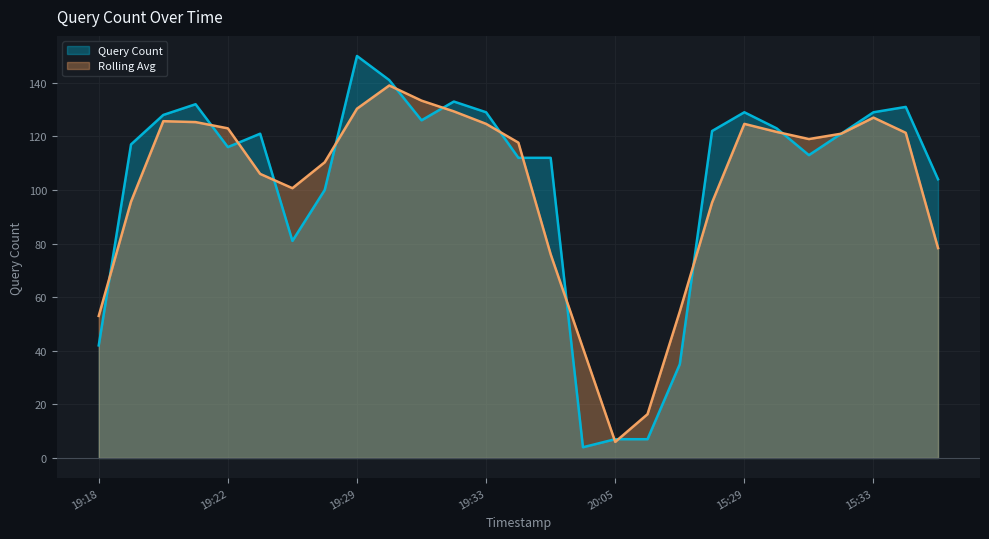

Does the chart display data point markers on the line(s)?

No